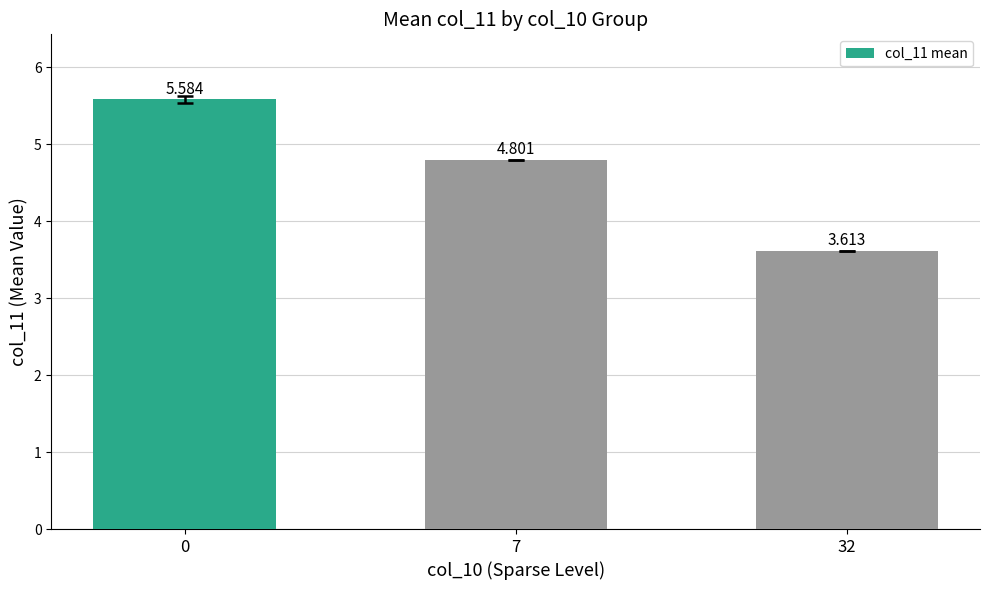

What is the ratio of the value at 32 to the value at 7?

0.8